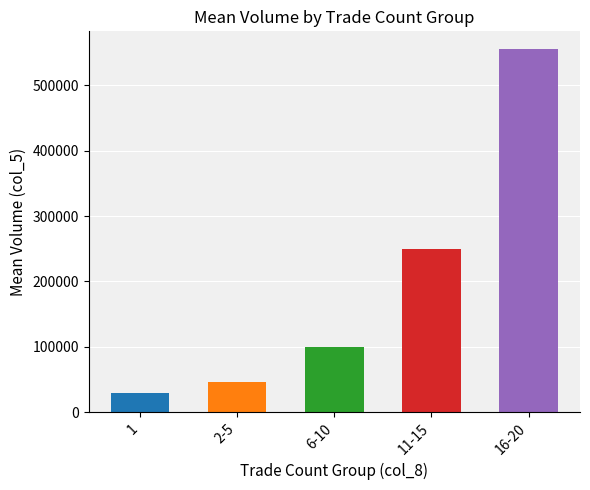

Reading right to left, extract all data points from this chart.

554500.0	249750.0	99333.3	46625.0	29400.0